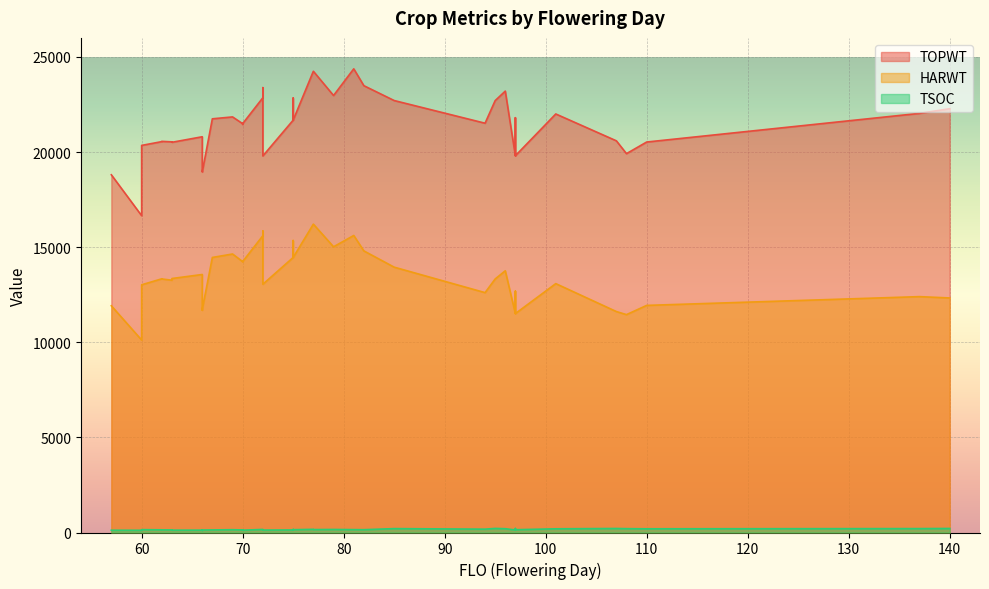

What is the difference between the highest and lowest values at 97?

19670